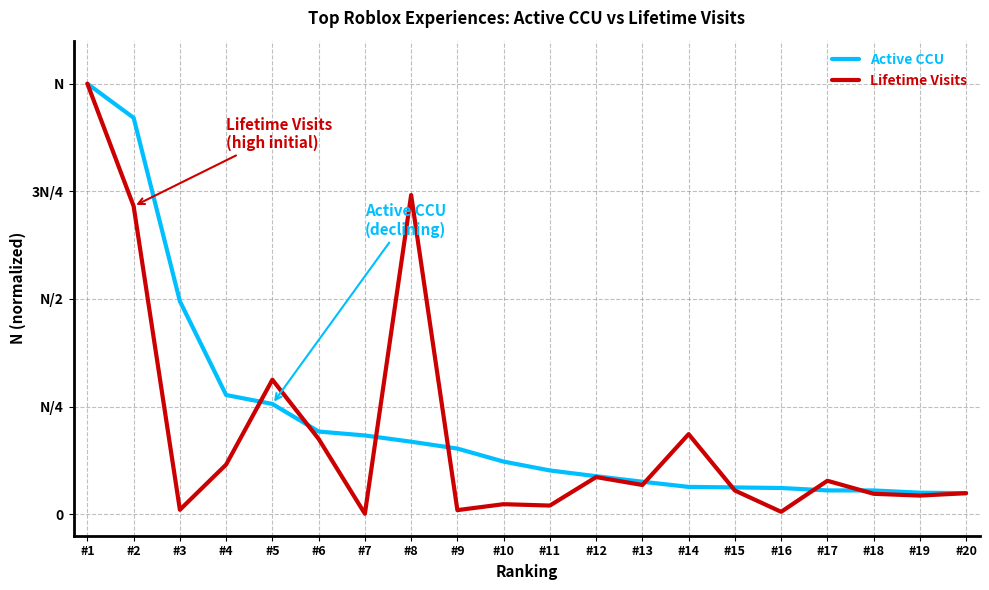

What is the highest value of the Lifetime Visits series?

1.0